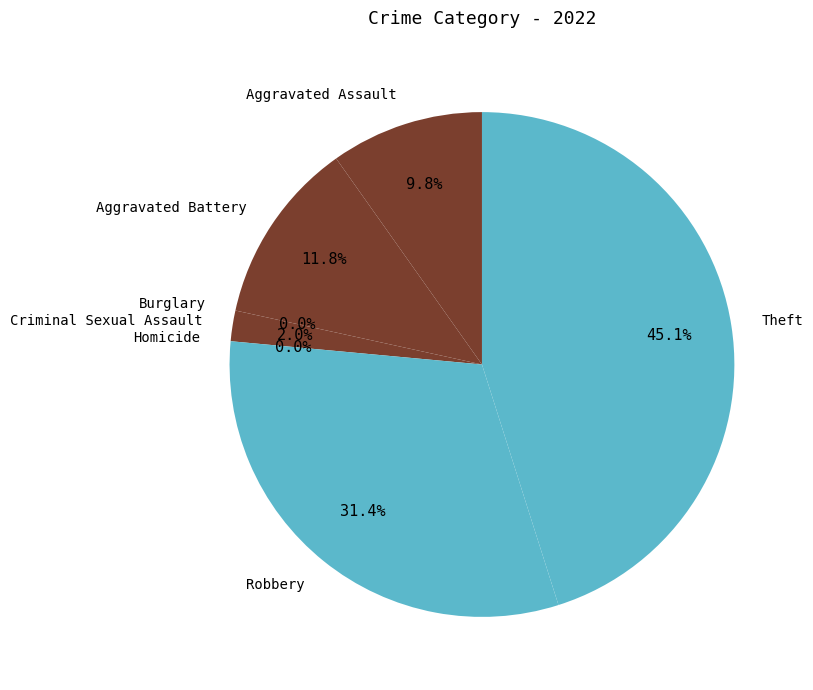

To the nearest percent, what is the difference between the largest and smallest slice percentages?

45%